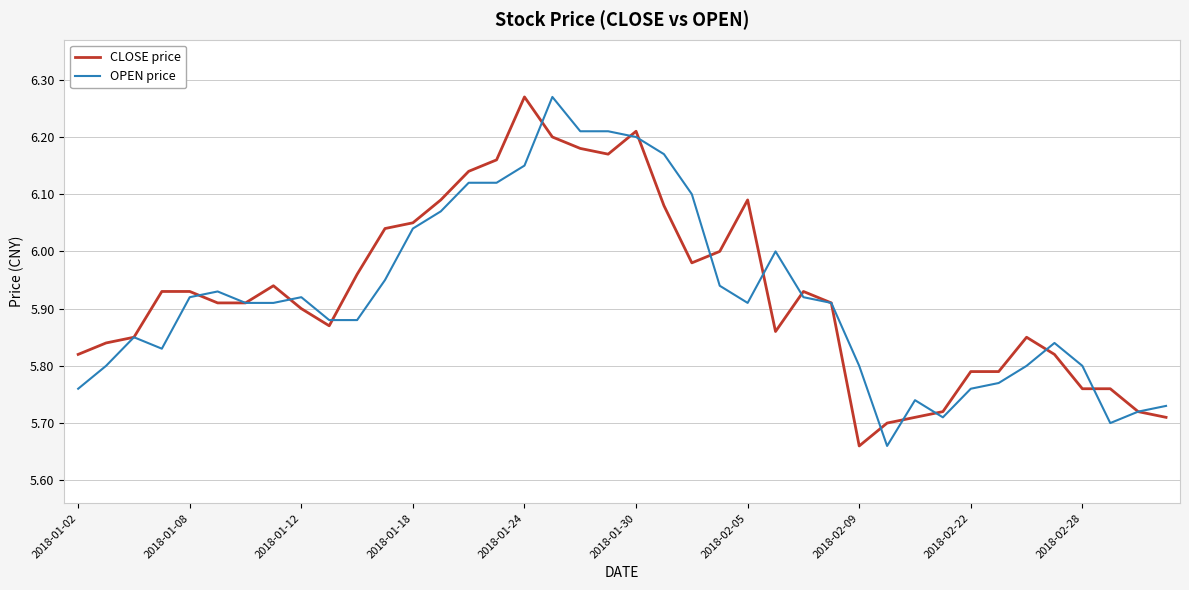

After their last crossing, which series has the higher values: CLOSE price or OPEN price?

CLOSE price